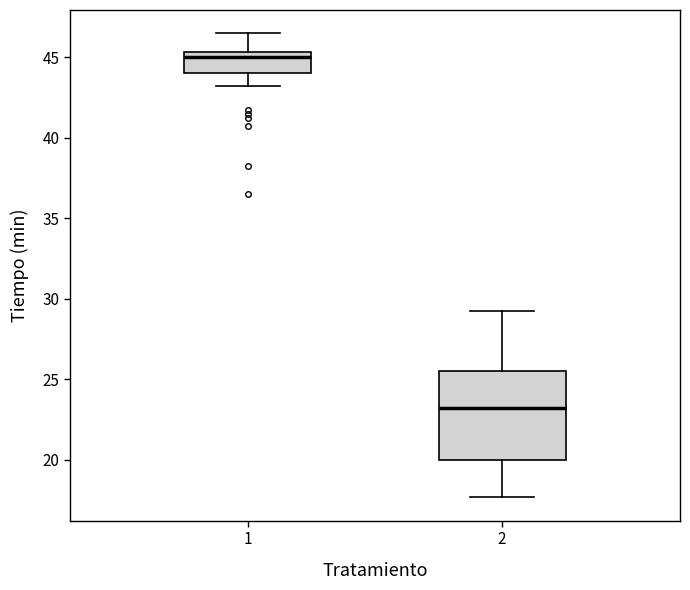

Comparing the boxes themselves (not the whiskers), which one is the tallest?

2